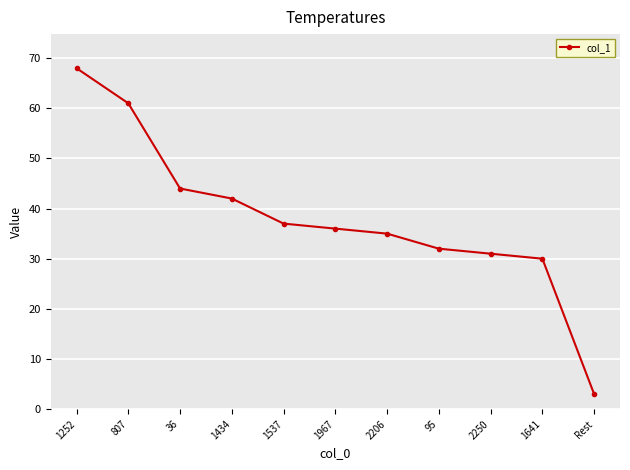

True or false: there are more than 2 points higher than both neighbors.

False